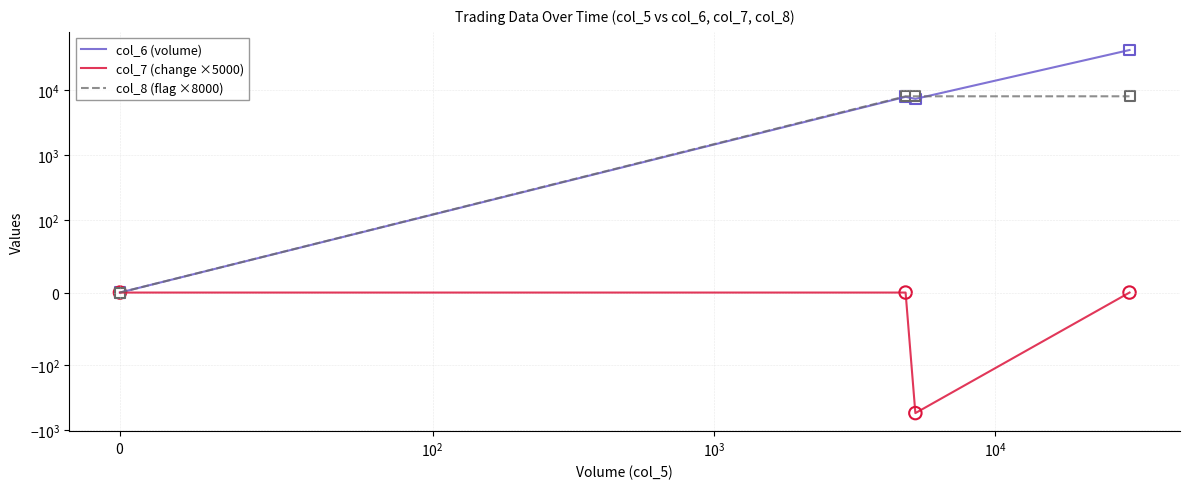

Which series contains the lowest Y value?

col_7 (change ×5000)